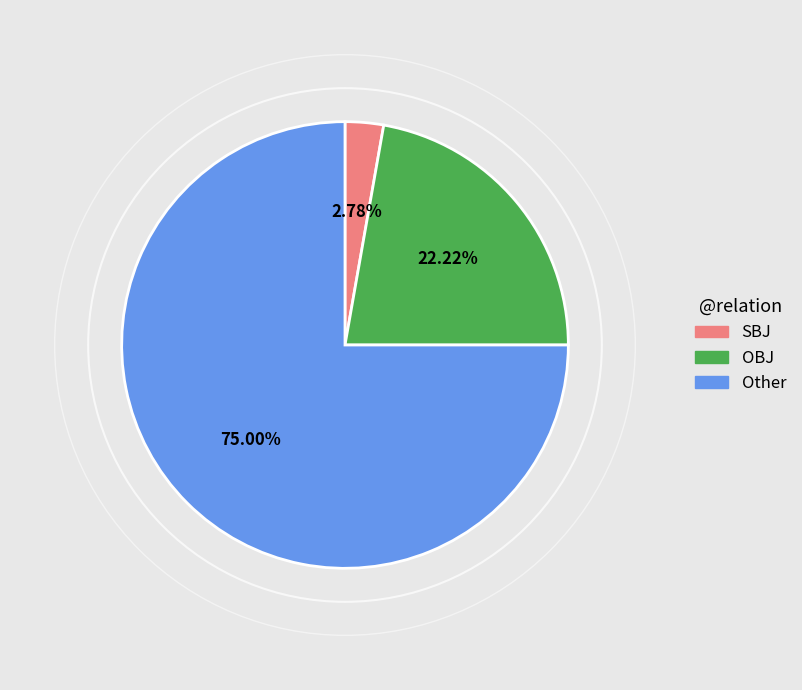

Is there any slice that represents more than half of the pie?

Yes